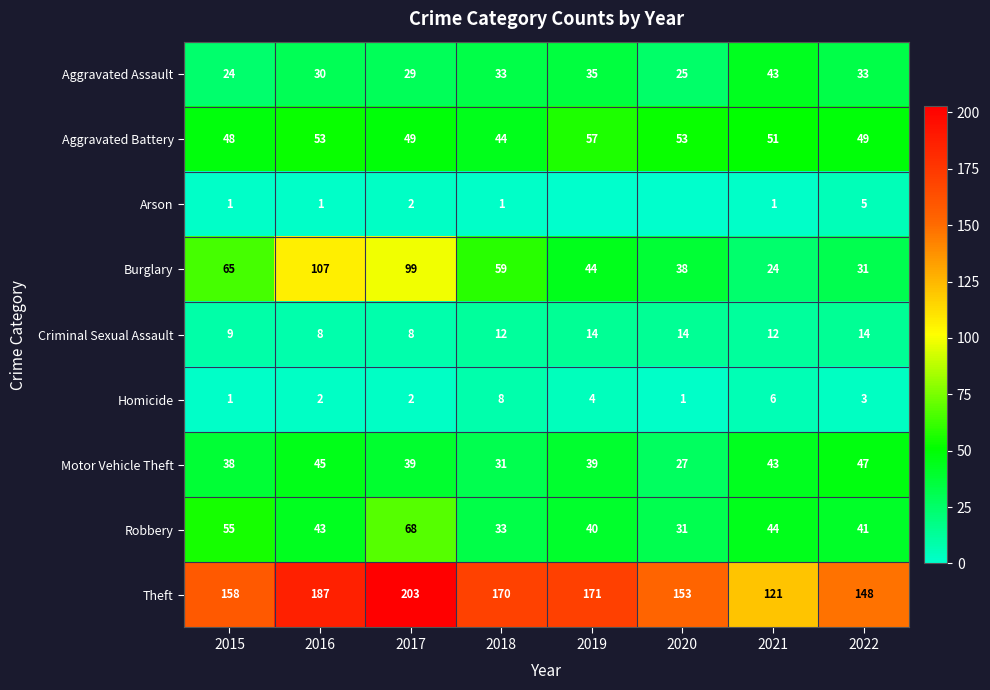

True or false: Homicide has a value of 8 at 2018.

True